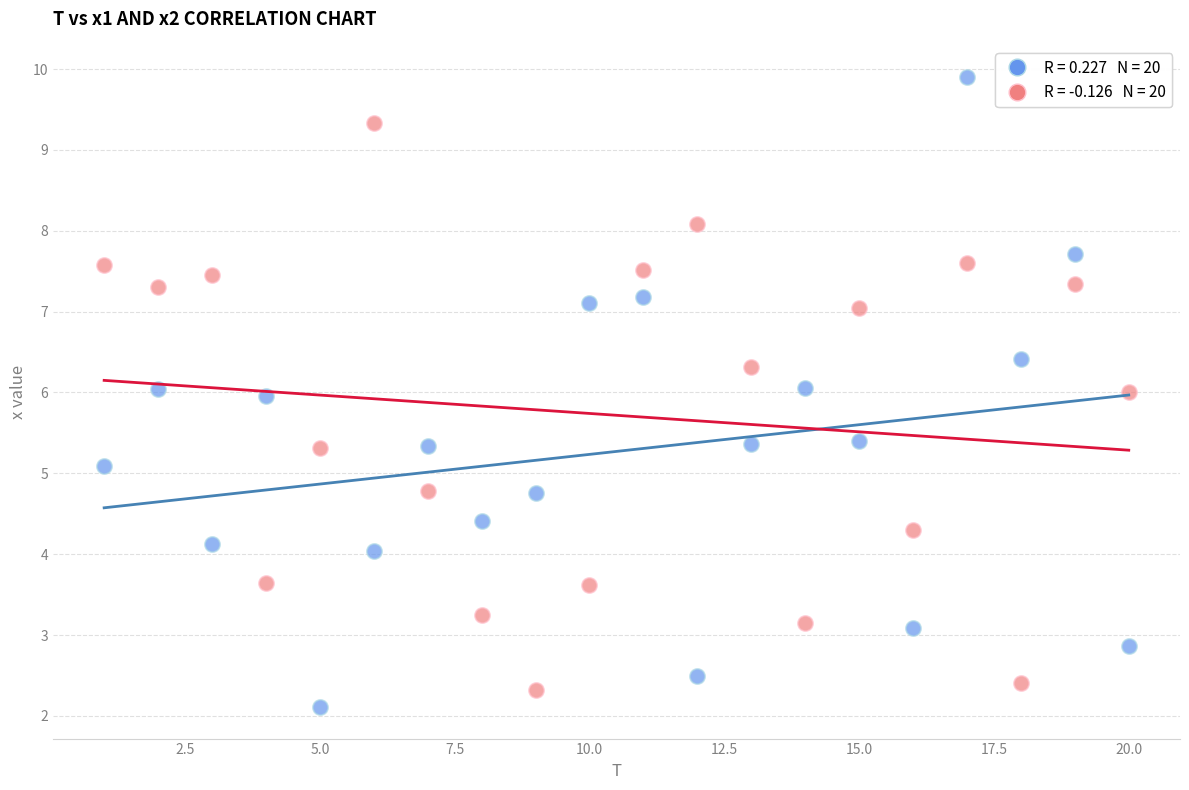

Across all data points, what is the range of Y values (max minus min)?

7.8